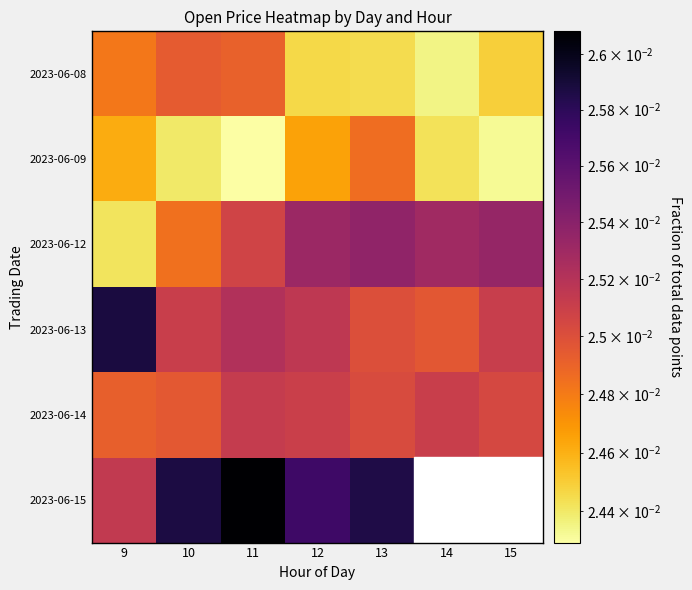

At which label does 2023-06-15 reach its minimum?

9